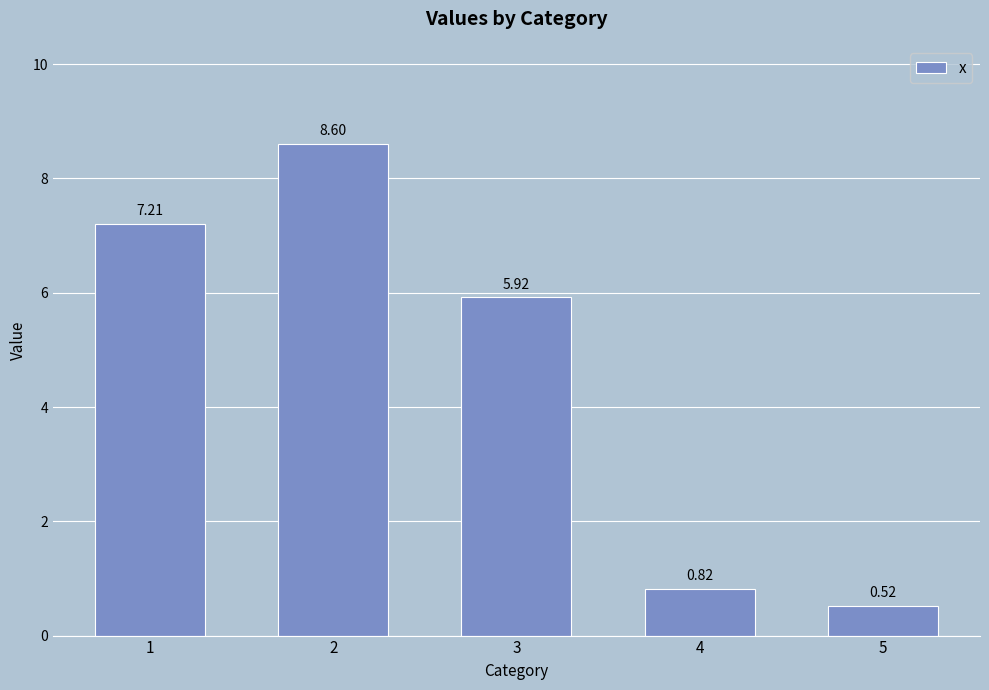

At which category does the chart reach its minimum across all series?

5